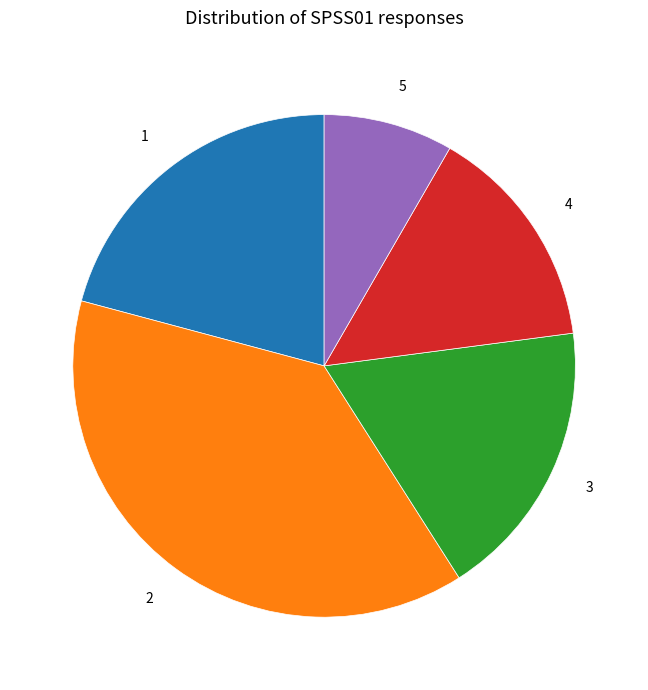

Approximately how many times larger is the value at 5 compared to 4?

0.6